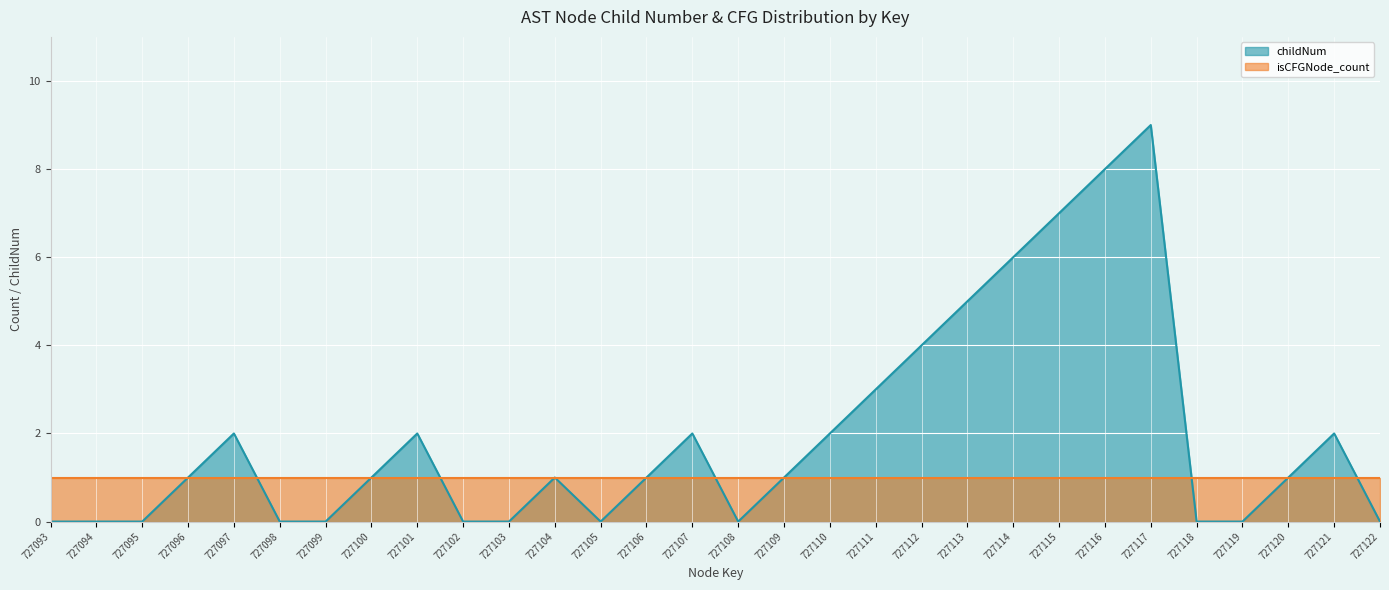

Which label corresponds to the largest value in the chart?

727117